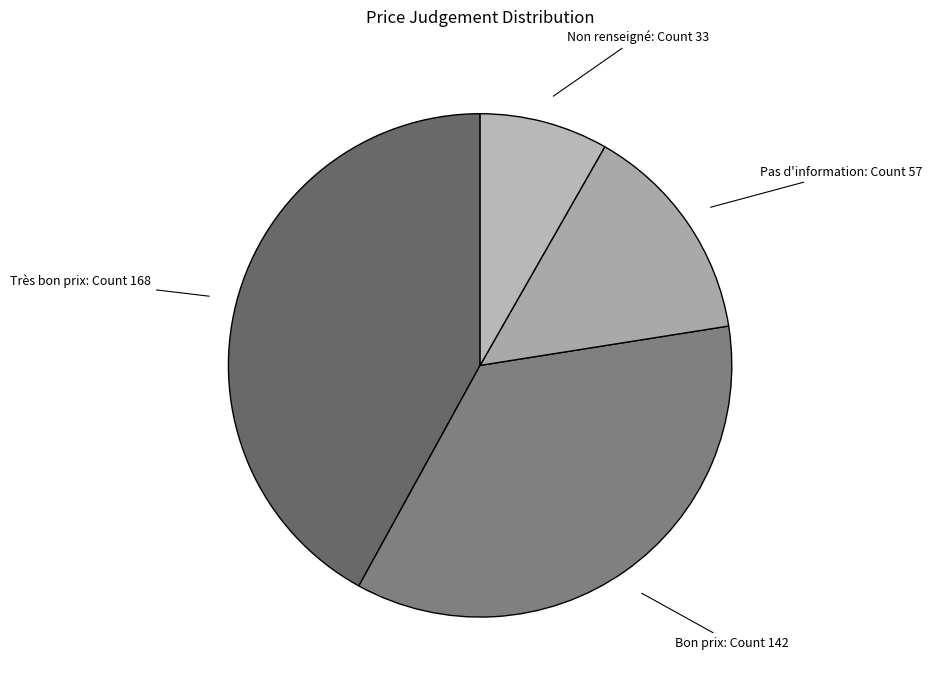

What is the smallest slice in the pie chart?

Non renseigné